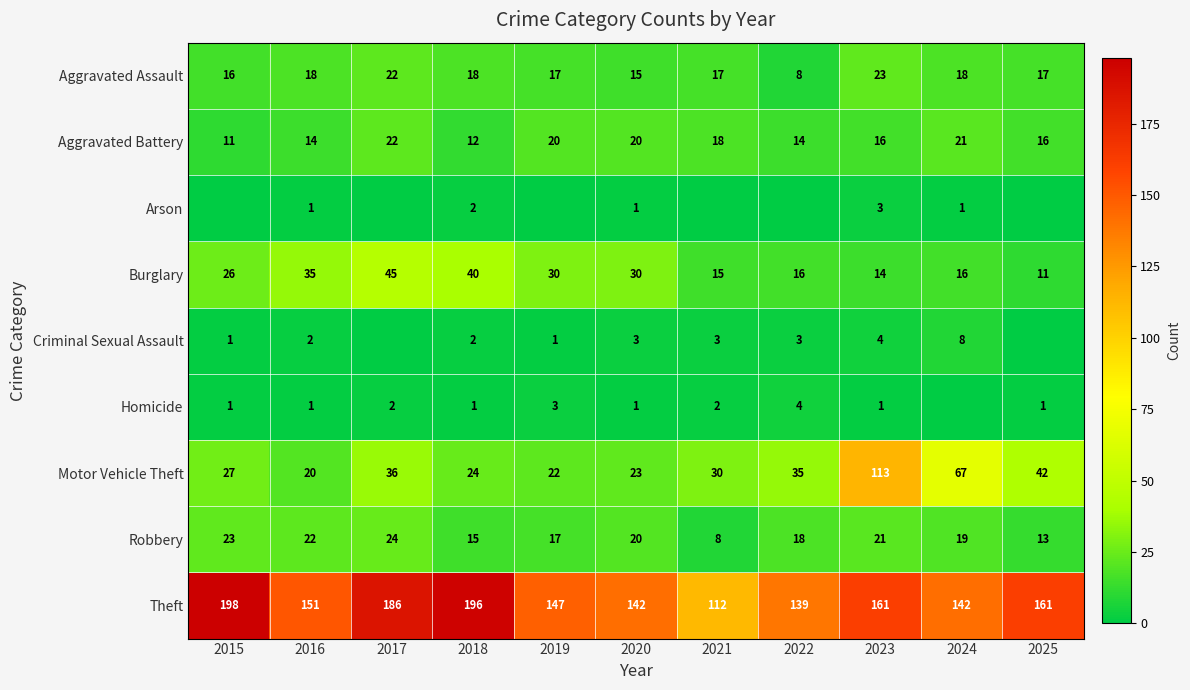

Is it true that Robbery equals 21 at 2025?

False